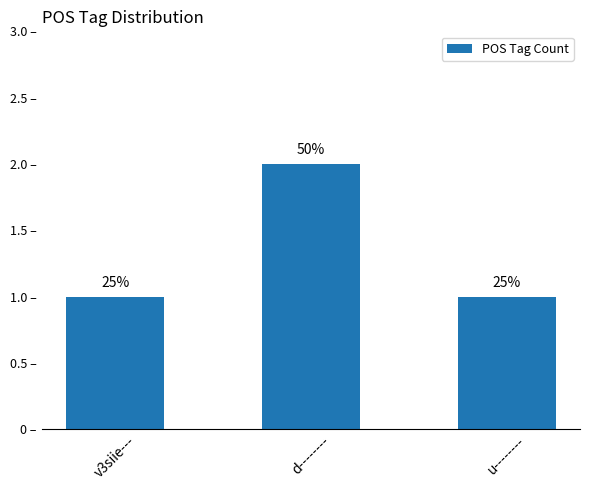

What is the ratio of the value at u-------- to the value at v3siie---?

1.0